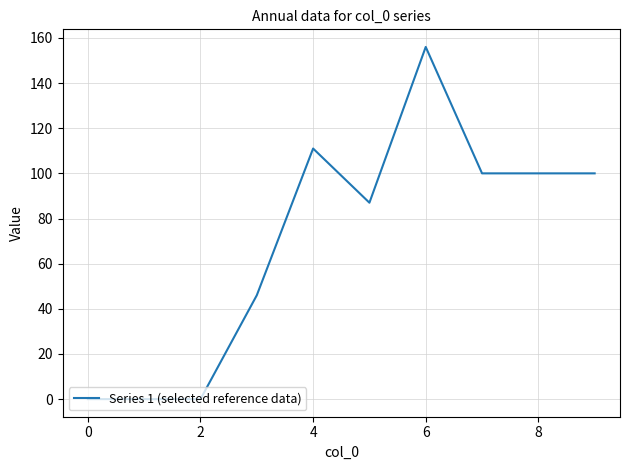

What is the greatest value displayed?

156